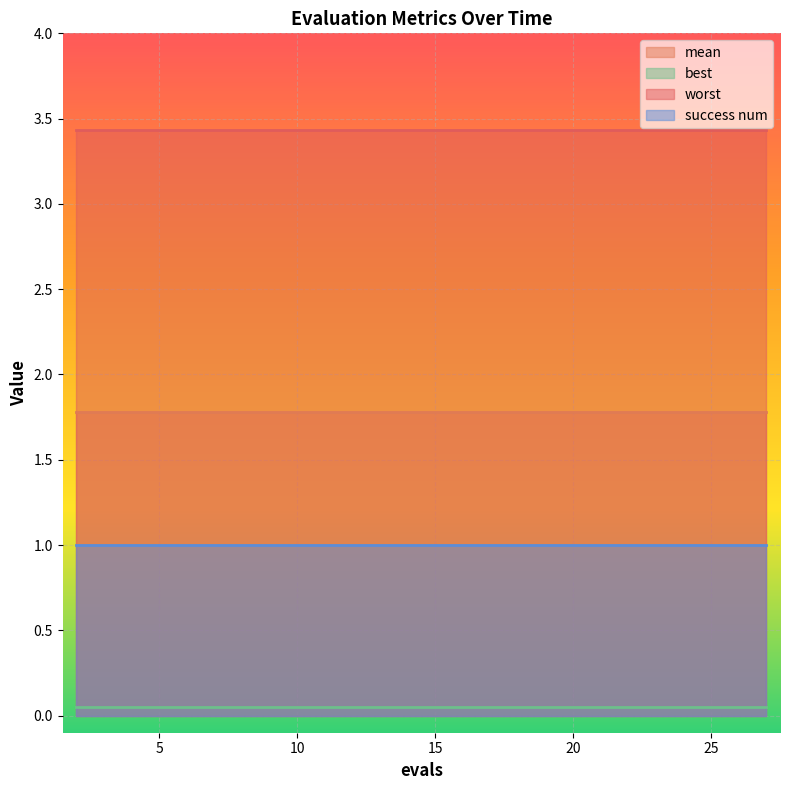

Which series has the largest total across all categories?

worst